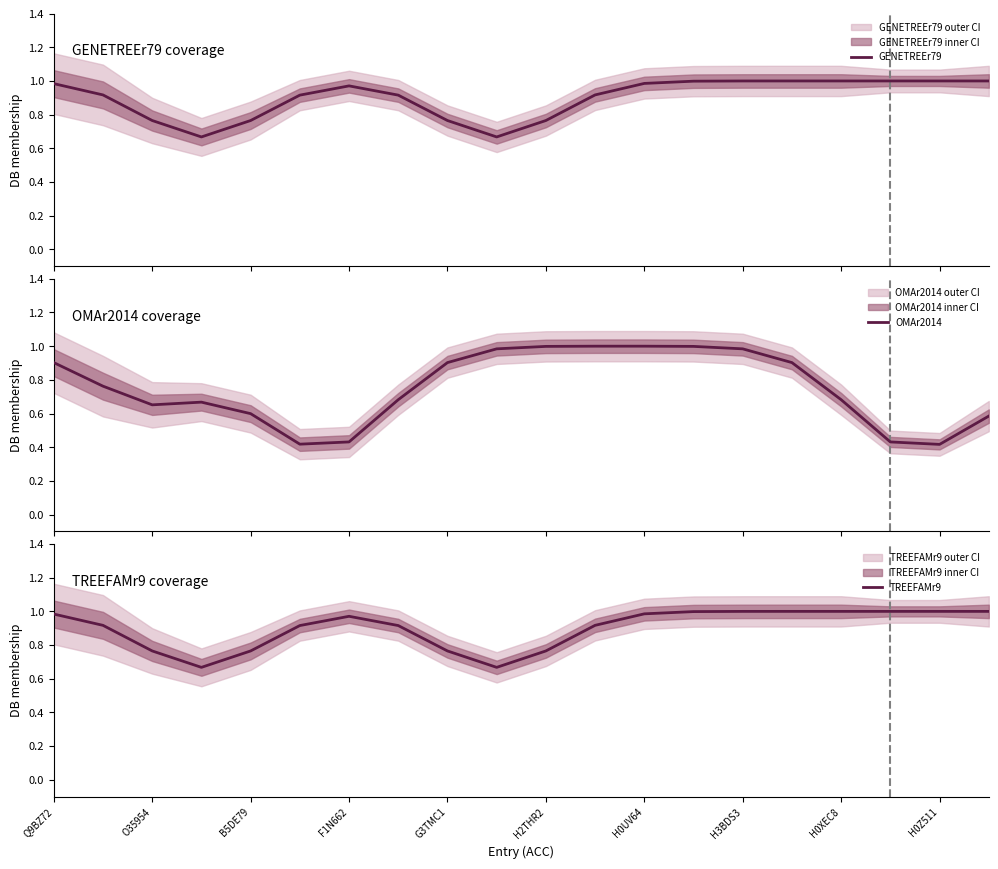

The TREEFAMr9 series shows 1.0 at H3BDS3. True or false?

True